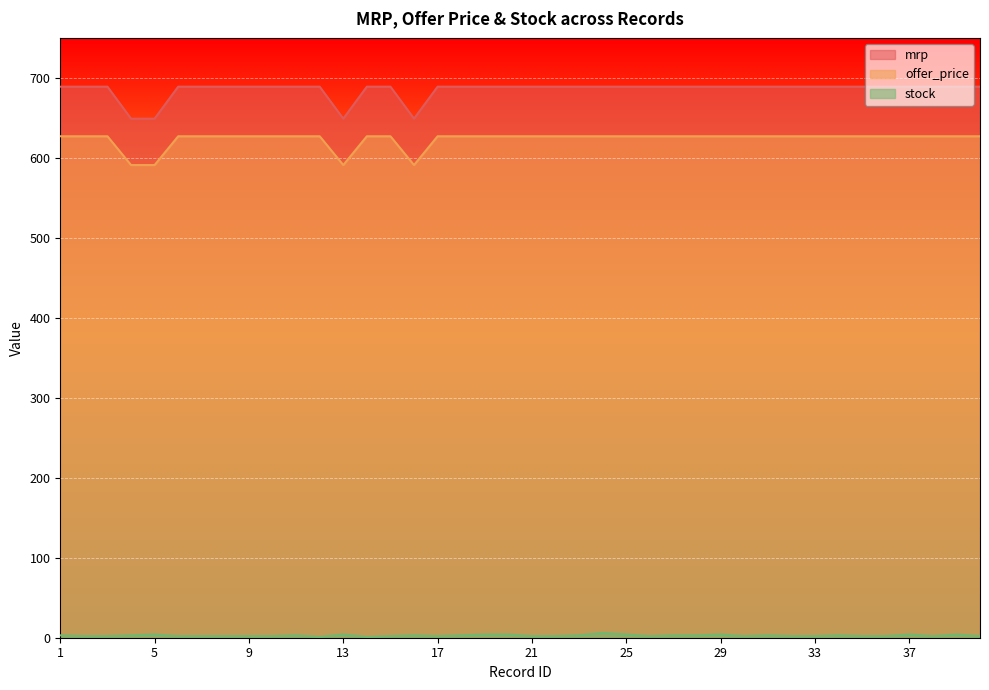

How many interior local valleys does the mrp series have?

2